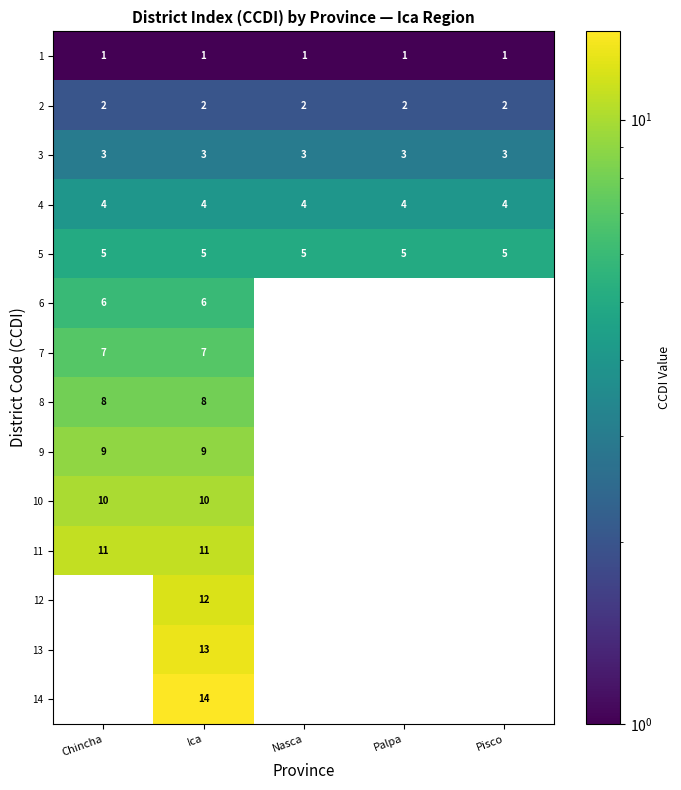

At Ica, list the series in order from largest to smallest.

14, 13, 12, 11, 10, 9, 8, 7, 6, 5, 4, 3, 2, 1